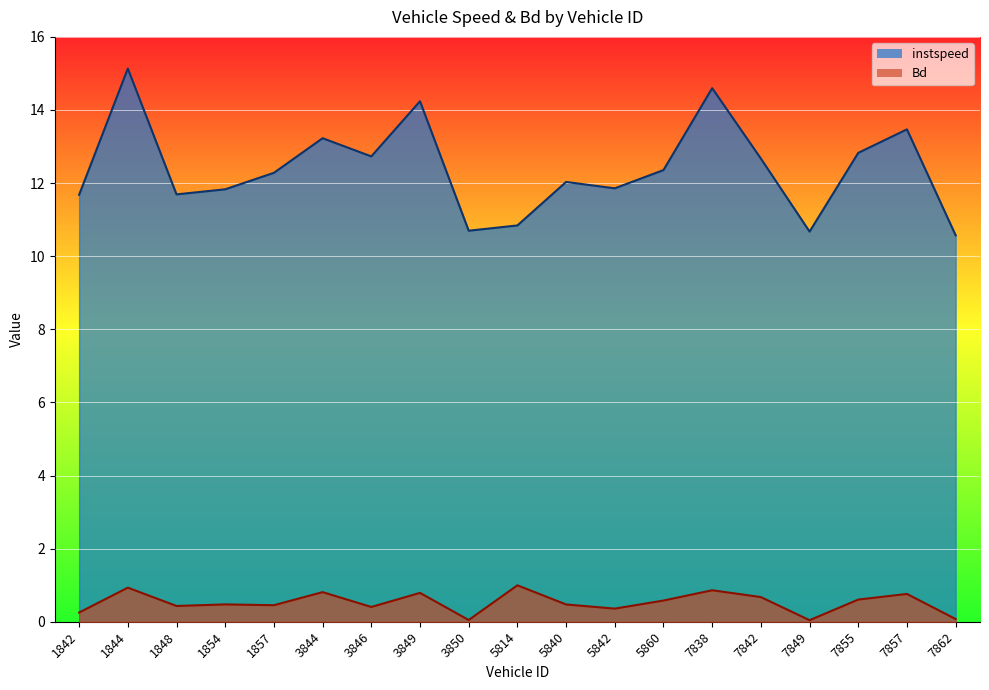

The Bd series shows 0.2 at 3844. True or false?

False